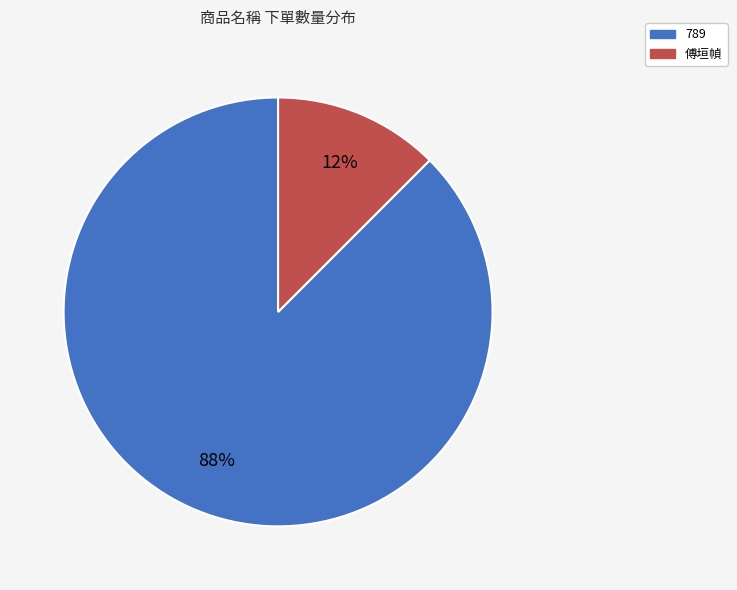

Is it true that 789 is 88% of the pie?

True